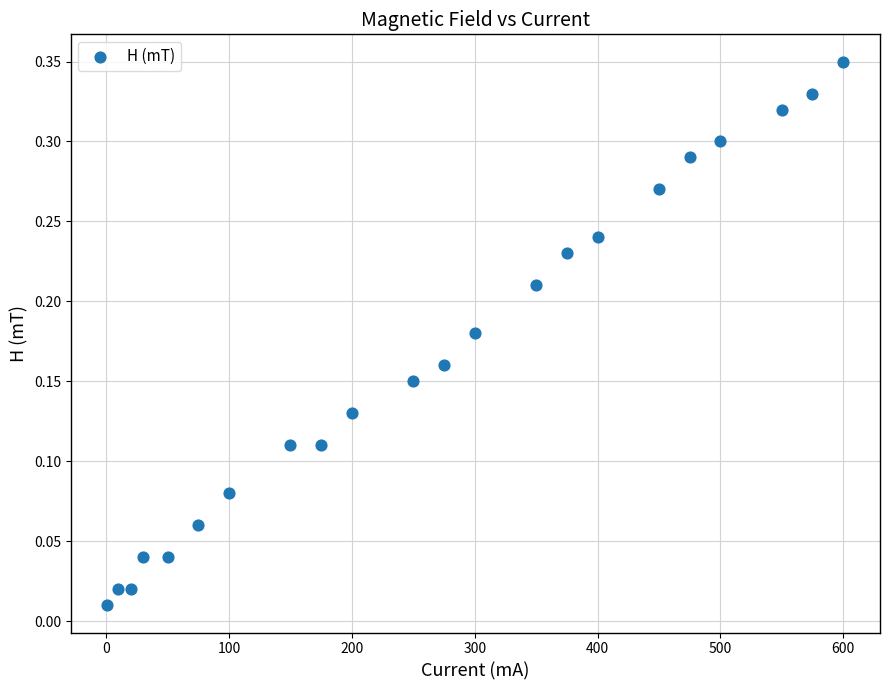

What is the range of X values (max minus min)?

599.0